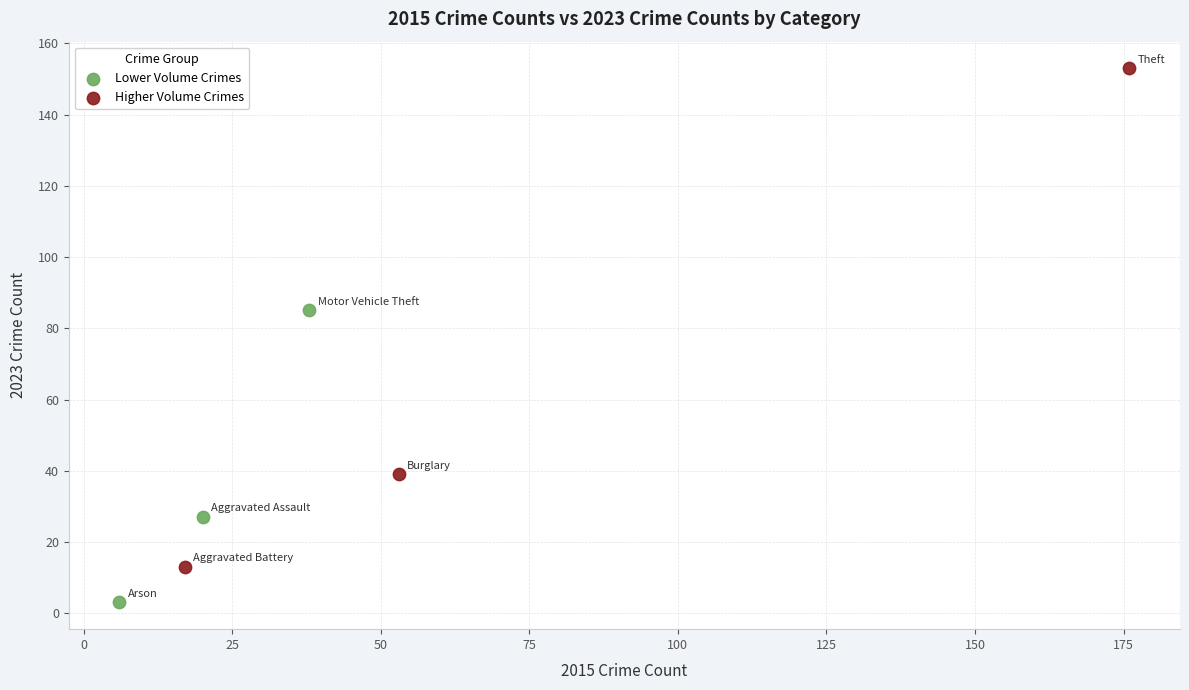

Which series reaches the maximum Y coordinate?

Higher Volume Crimes